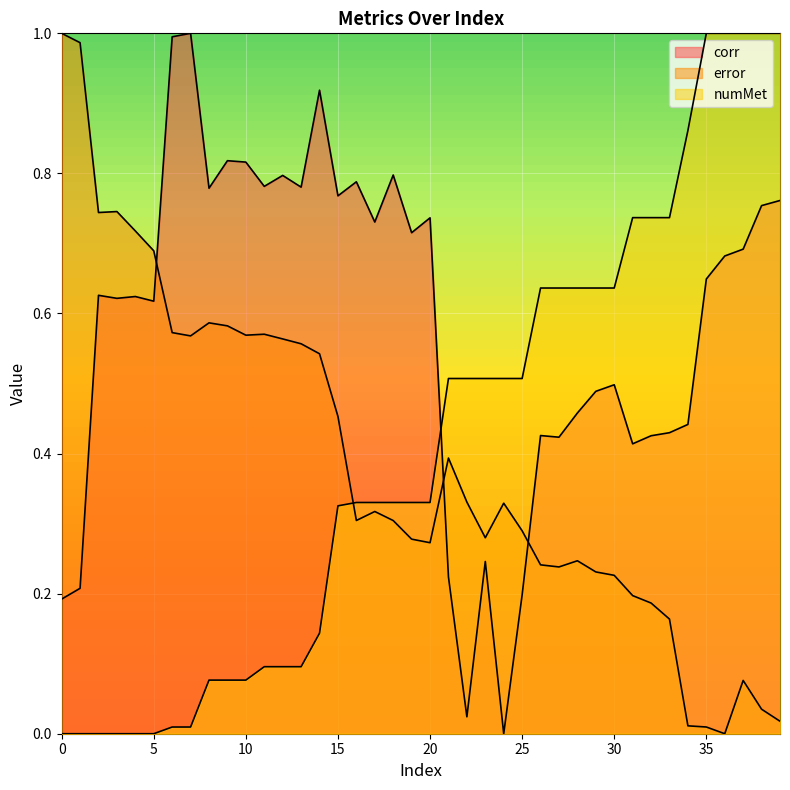

Rank the categories by numMet value from lowest to highest.

0, 1, 2, 3, 4, 5, 6, 7, 8, 9, 10, 11, 12, 13, 14, 15, 16, 17, 18, 19, 20, 21, 22, 23, 24, 25, 26, 27, 28, 29, 30, 31, 32, 33, 34, 35, 36, 37, 38, 39